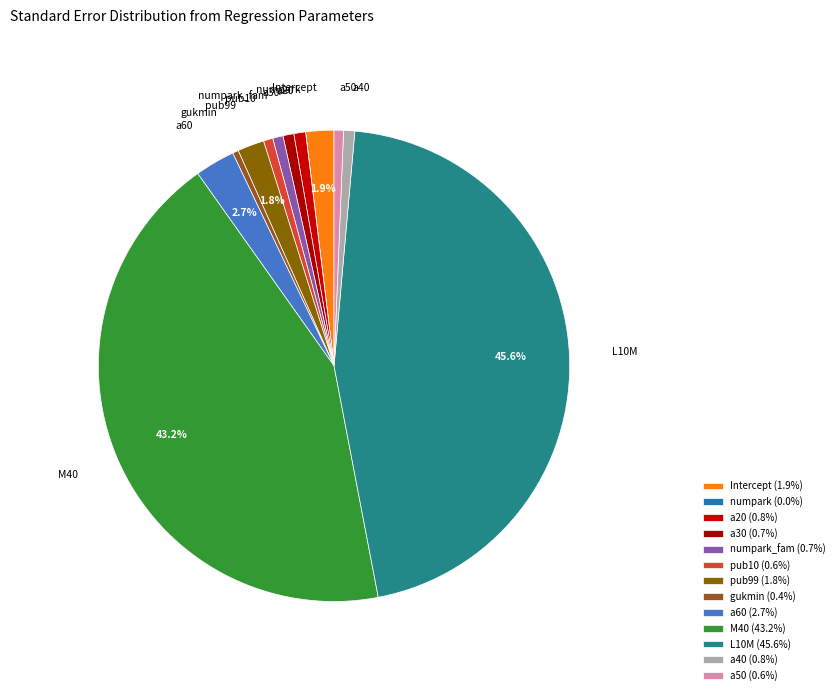

Is there any slice that represents more than half of the pie?

No